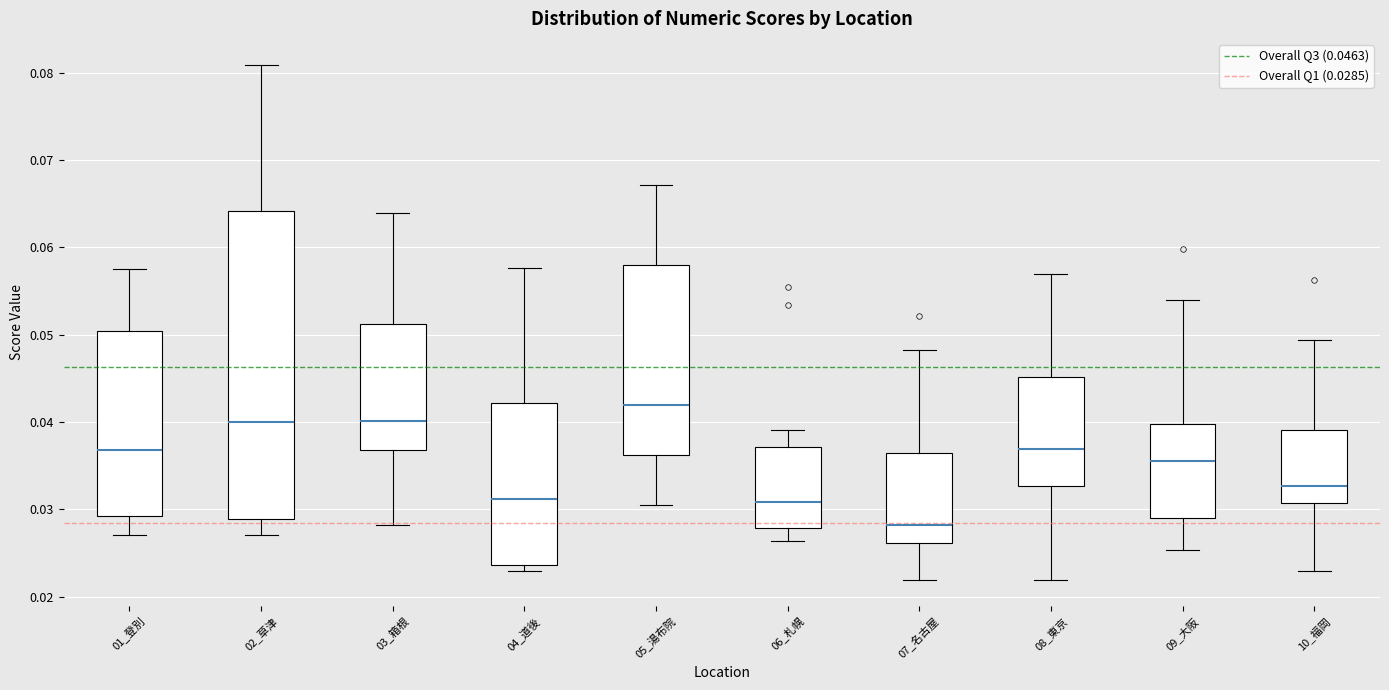

Reading left to right, read every box against the y-axis: the position of its median line, the range the box covers, and the ends of its whiskers. The values are not printed on the chart, so give them approximately, as read against the axis.

01_登別: median 0.037, box 0.029 to 0.050, whiskers 0.027 to 0.058
02_草津: median 0.040, box 0.029 to 0.064, whiskers 0.027 to 0.081
03_箱根: median 0.040, box 0.037 to 0.051, whiskers 0.028 to 0.064
04_道後: median 0.031, box 0.024 to 0.042, whiskers 0.023 to 0.058
05_湯布院: median 0.042, box 0.036 to 0.058, whiskers 0.031 to 0.067
06_札幌: median 0.031, box 0.028 to 0.037, whiskers 0.026 to 0.039
07_名古屋: median 0.028, box 0.026 to 0.036, whiskers 0.022 to 0.048
08_東京: median 0.037, box 0.033 to 0.045, whiskers 0.022 to 0.057
09_大阪: median 0.036, box 0.029 to 0.040, whiskers 0.025 to 0.054
10_福岡: median 0.033, box 0.031 to 0.039, whiskers 0.023 to 0.049